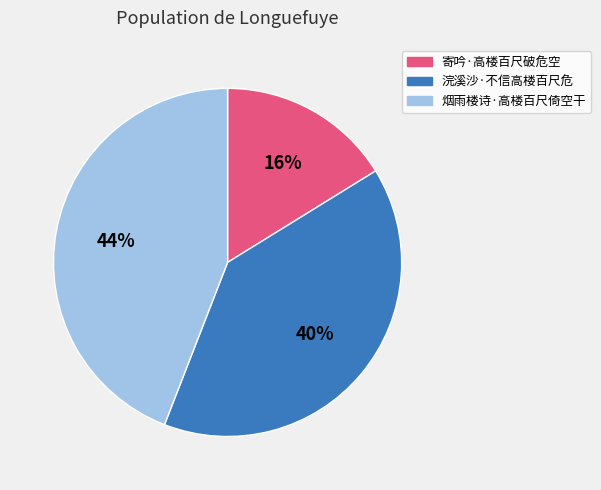

Which slice is the largest?

烟雨楼诗·高楼百尺倚空干